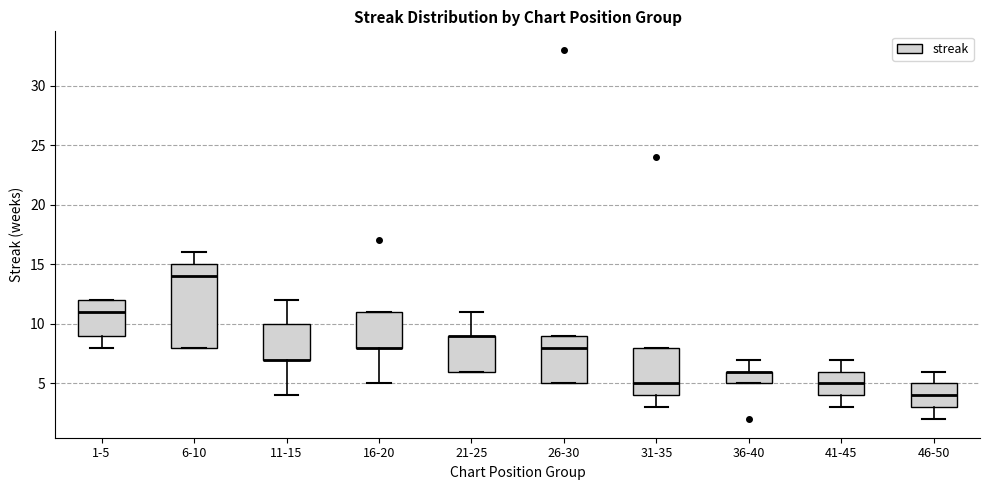

Where does the lower whisker of the box for 1-5 end on the y-axis? The values are not printed on the chart, so give them approximately, as read against the axis.

8